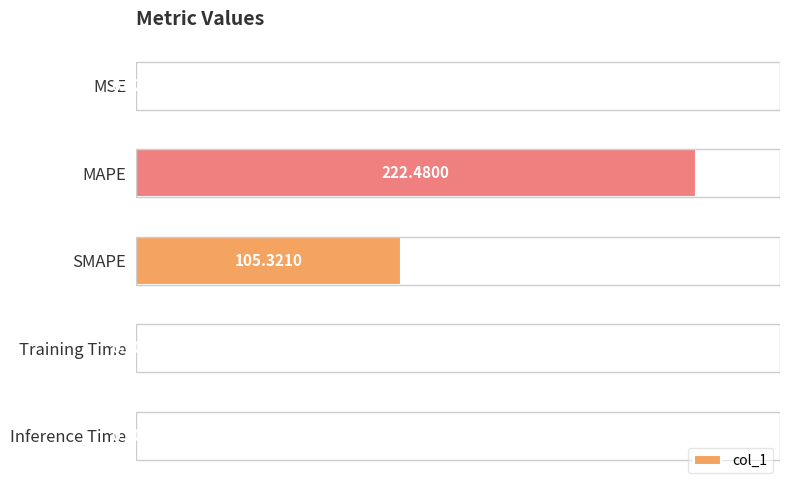

What is the sum of all values?

328.1